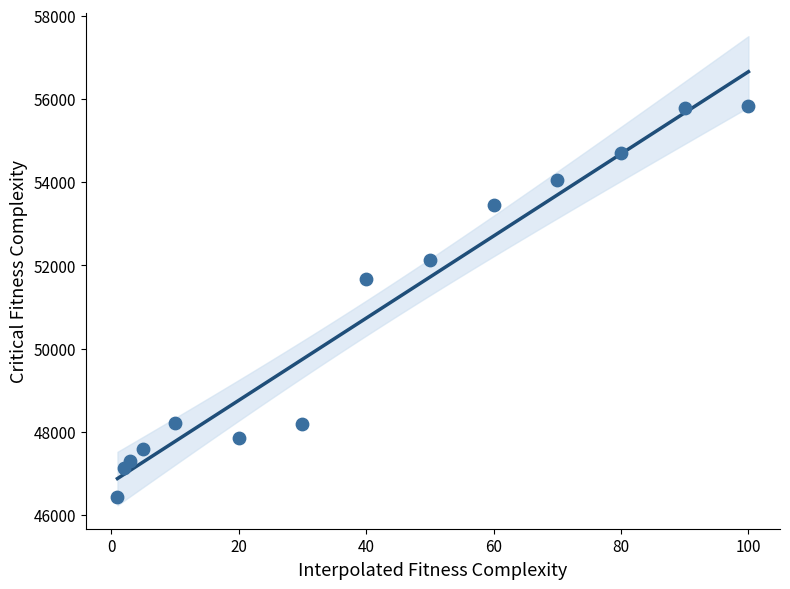

What is the range of X values (max minus min)?

99.0